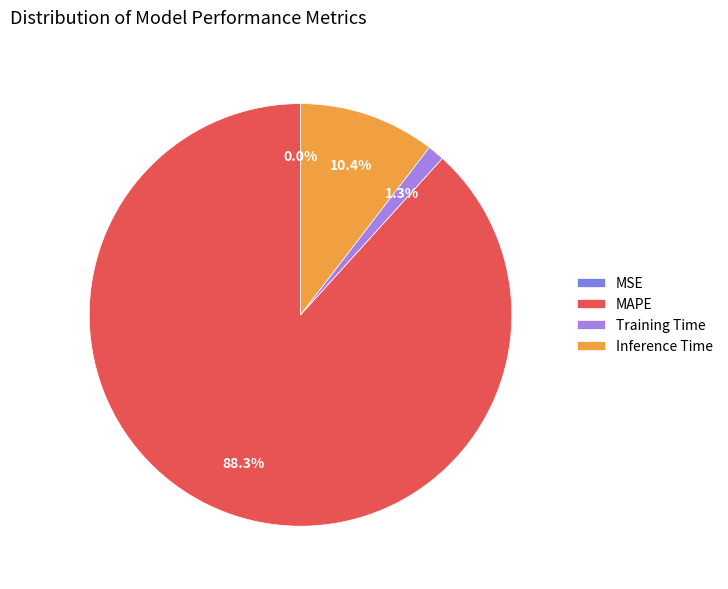

To the nearest percent, what is the average slice percentage?

25%